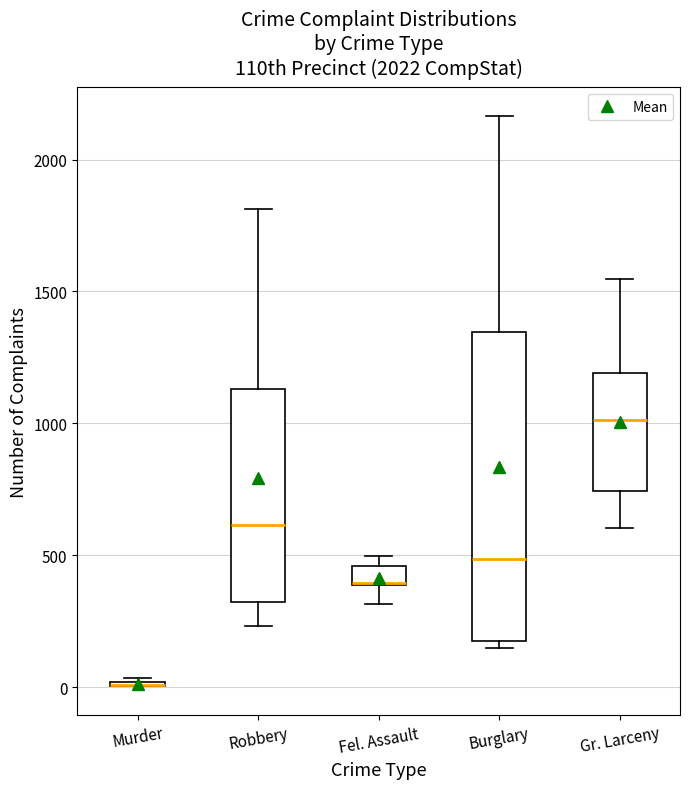

Which box is the tallest, from its lower edge to its upper edge?

Burglary